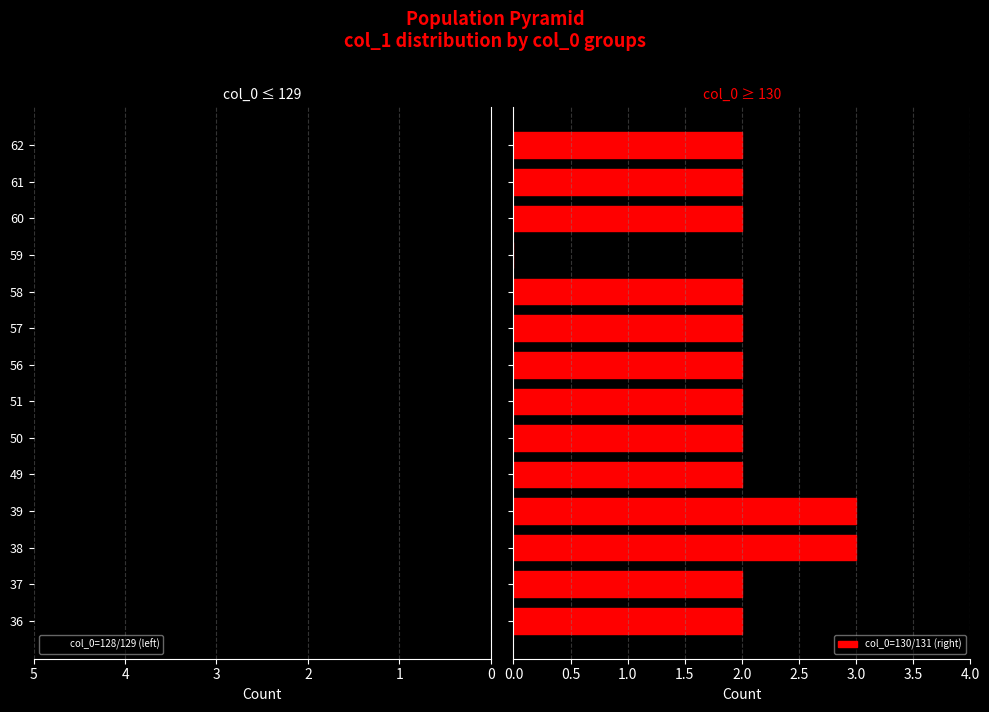

At how many categories does at least one series exceed 3?

2